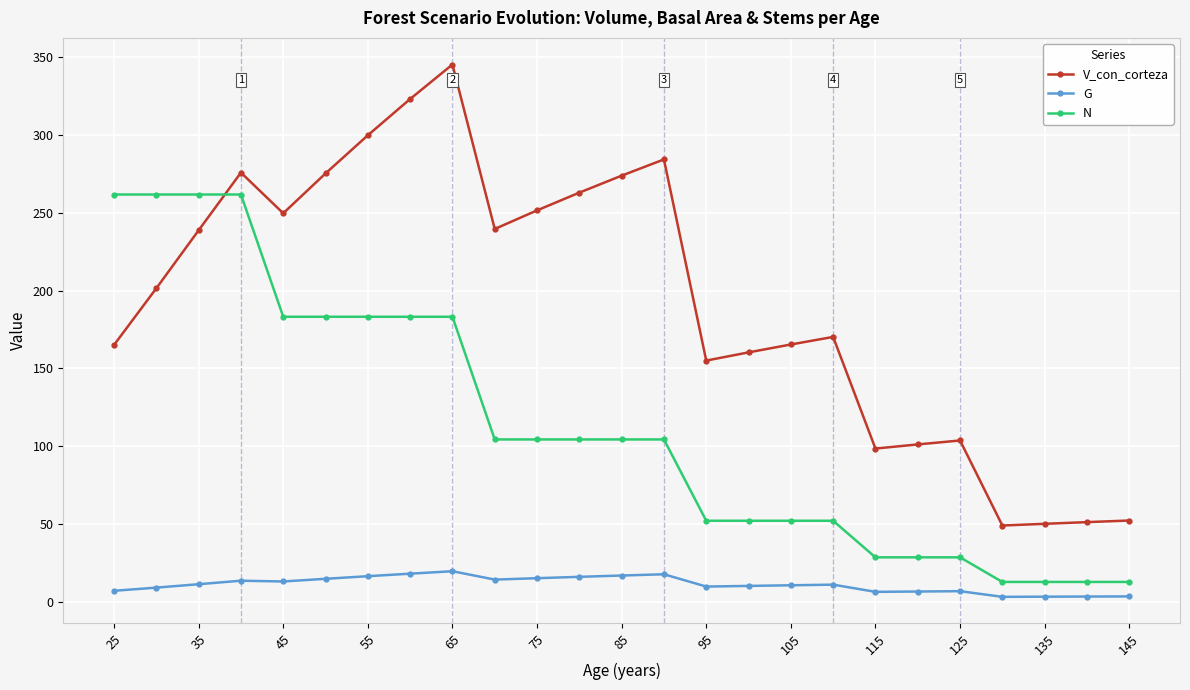

What is the value of the N point at the 13th from the left?

104.4